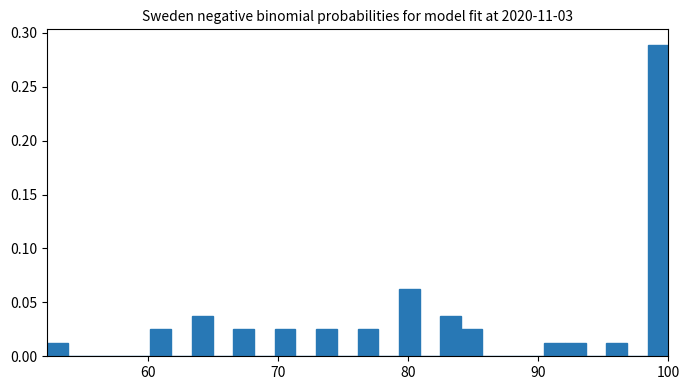

Around what value on the x-axis is the tallest bar? Give the approximate position of its centre, as read against the axis.

99